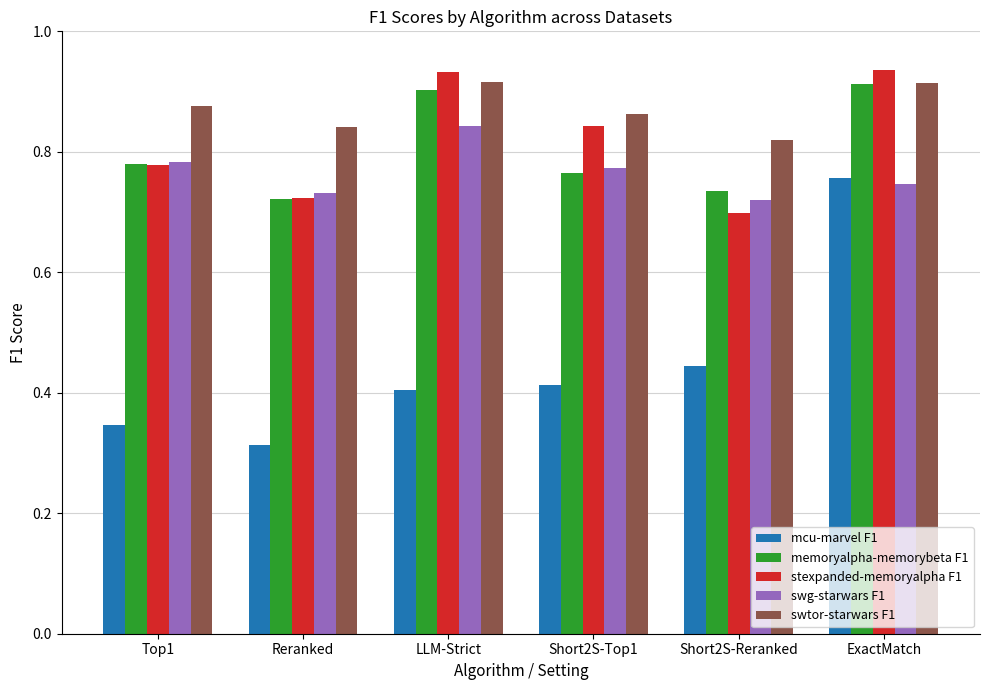

True or false: stexpanded-memoryalpha F1 has a value of 0.9 at ExactMatch.

True